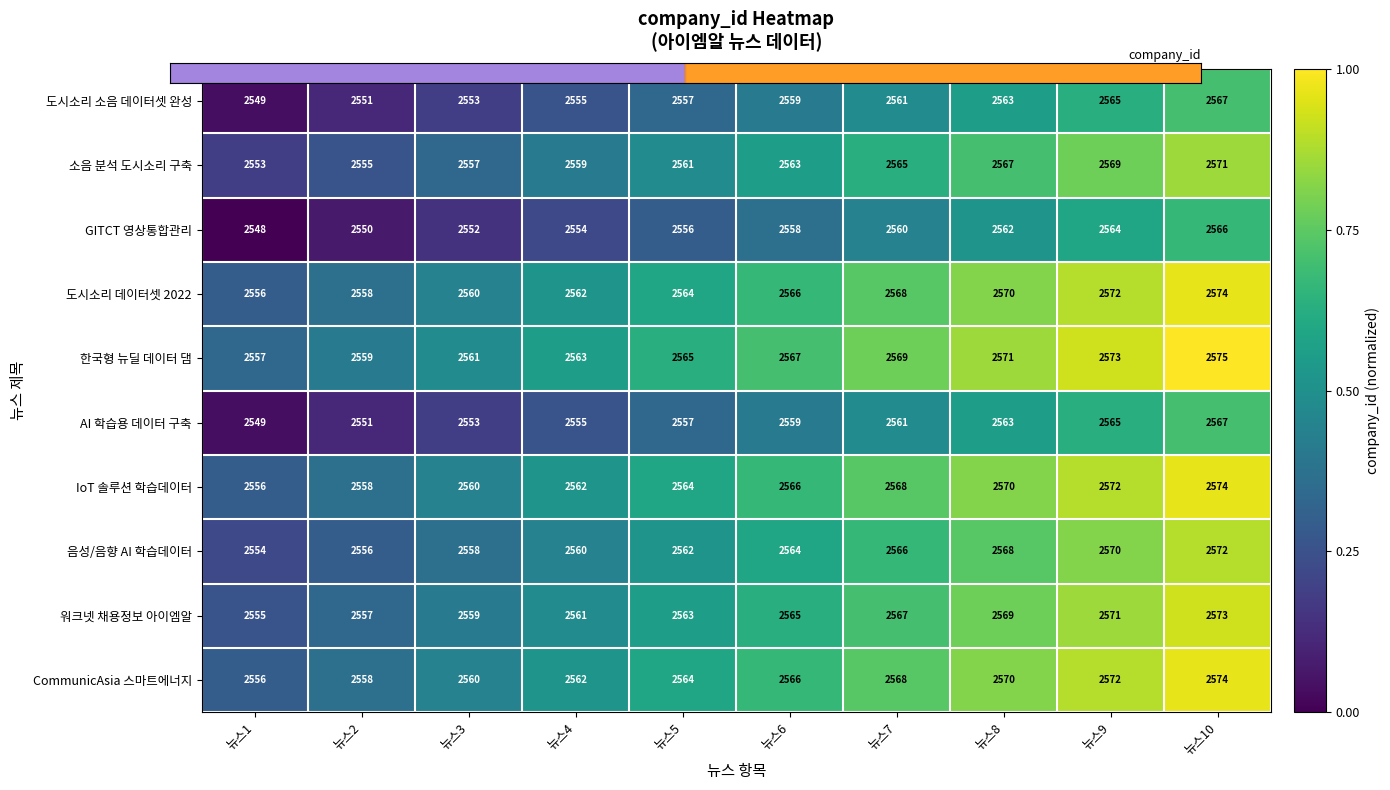

What is the sum of all GITCT 영상통합관리 values?

25570